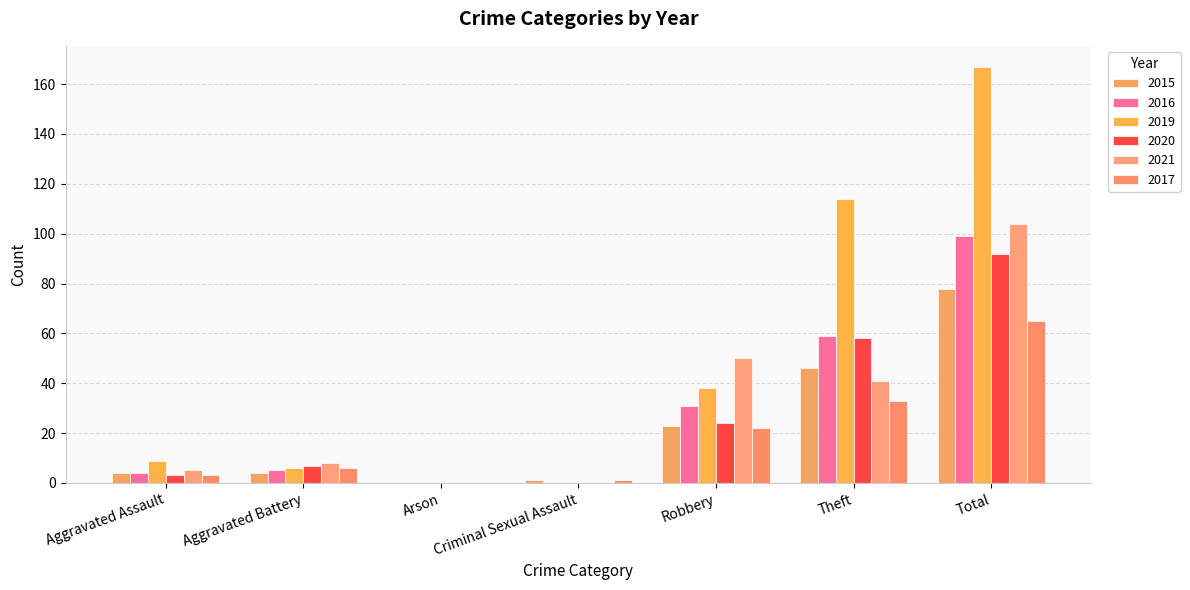

List the labels in order of 2017 value, largest first.

Total, Theft, Robbery, Aggravated Battery, Aggravated Assault, Criminal Sexual Assault, Arson